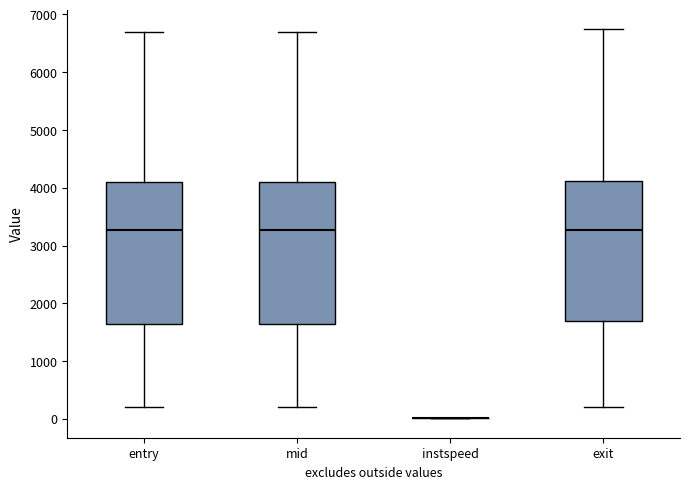

Reading left to right, read every box against the y-axis: the position of its median line, the range the box covers, and the ends of its whiskers. The values are not printed on the chart, so give them approximately, as read against the axis.

entry: median 3300, box 1600 to 4100, whiskers 200 to 6700
mid: median 3300, box 1600 to 4100, whiskers 200 to 6700
instspeed: box collapsed to a line at 0, whiskers 0 to 0
exit: median 3300, box 1700 to 4100, whiskers 200 to 6700